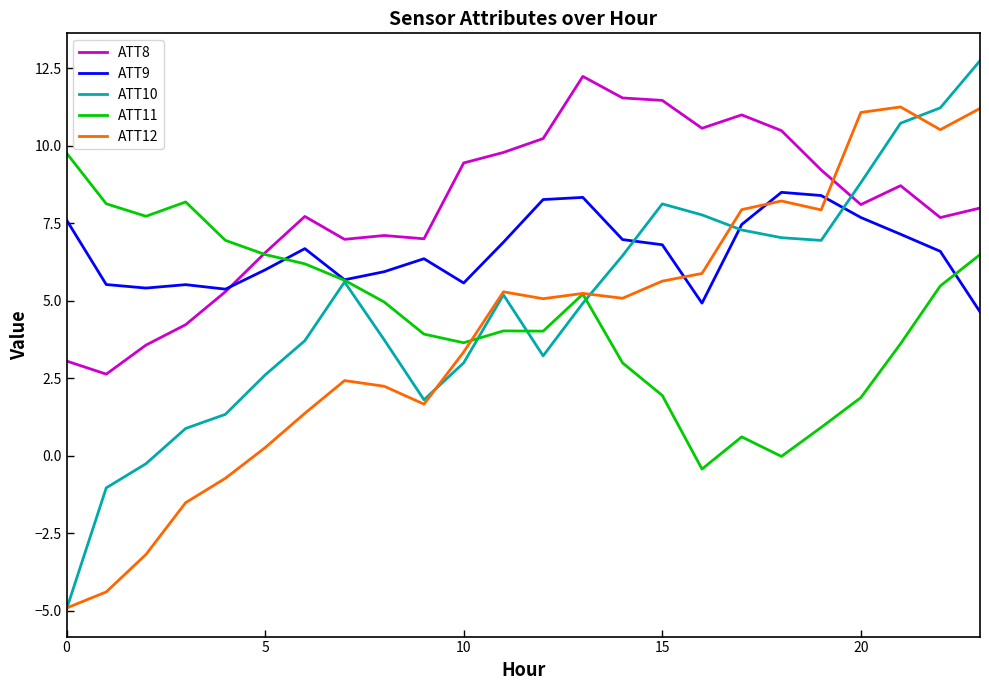

True or false: ATT12 and ATT8 intersect in this chart.

True